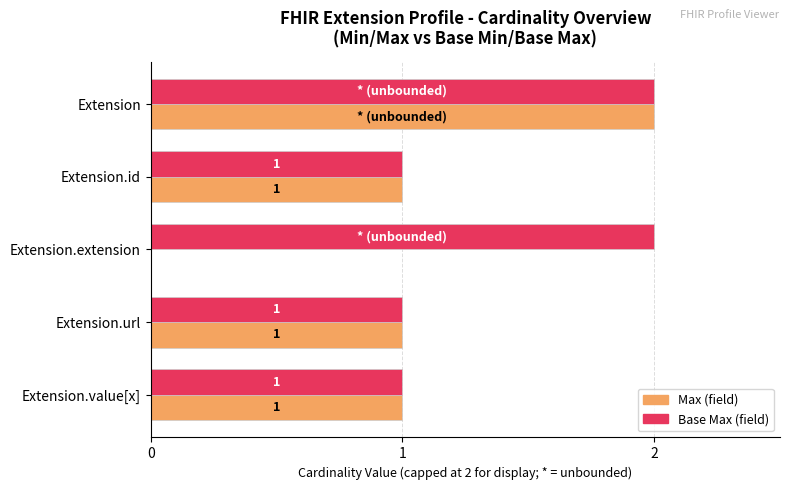

At which category is the sum across all series the highest?

Extension